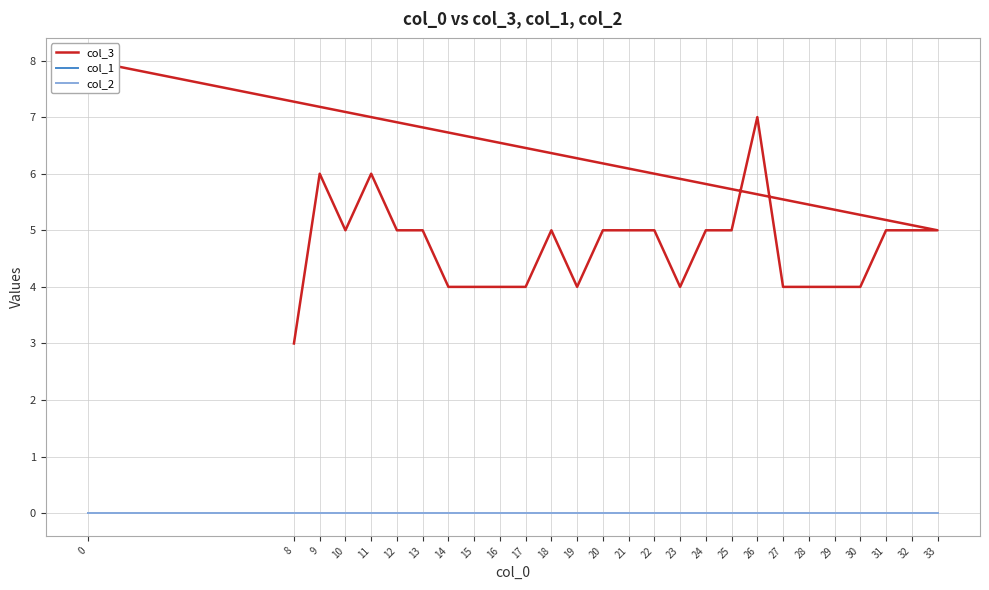

Is it true that col_3 equals 7 at 16?

False